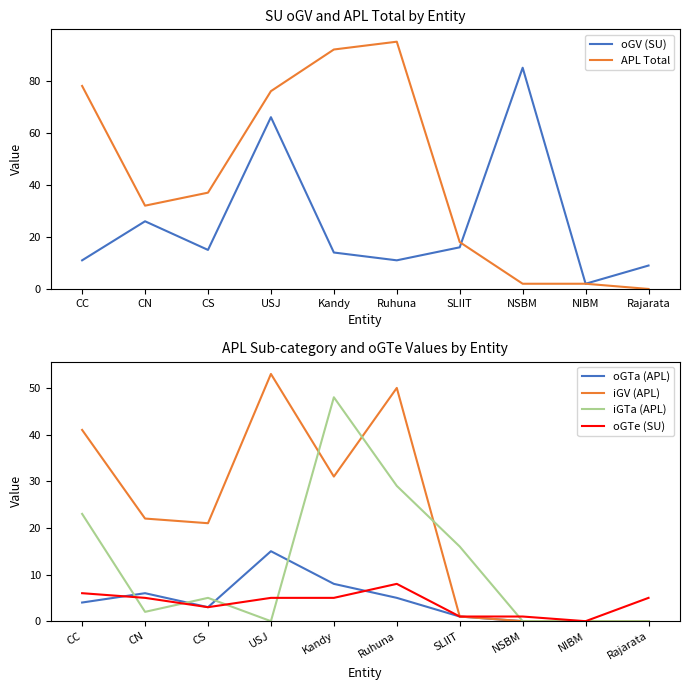

Reading right to left, what are all the values shown in this chart?

oGV (SU): Rajarata=9	NIBM=2	NSBM=85	SLIIT=16	Ruhuna=11	Kandy=14	USJ=66	CS=15	CN=26	CC=11
APL Total: Rajarata=0	NIBM=2	NSBM=2	SLIIT=18	Ruhuna=95	Kandy=92	USJ=76	CS=37	CN=32	CC=78
oGTa (APL): Rajarata=0	NIBM=0	NSBM=0	SLIIT=1	Ruhuna=5	Kandy=8	USJ=15	CS=3	CN=6	CC=4
iGV (APL): Rajarata=0	NIBM=0	NSBM=0	SLIIT=1	Ruhuna=50	Kandy=31	USJ=53	CS=21	CN=22	CC=41
iGTa (APL): Rajarata=0	NIBM=0	NSBM=0	SLIIT=16	Ruhuna=29	Kandy=48	USJ=0	CS=5	CN=2	CC=23
oGTe (SU): Rajarata=5	NIBM=0	NSBM=1	SLIIT=1	Ruhuna=8	Kandy=5	USJ=5	CS=3	CN=5	CC=6